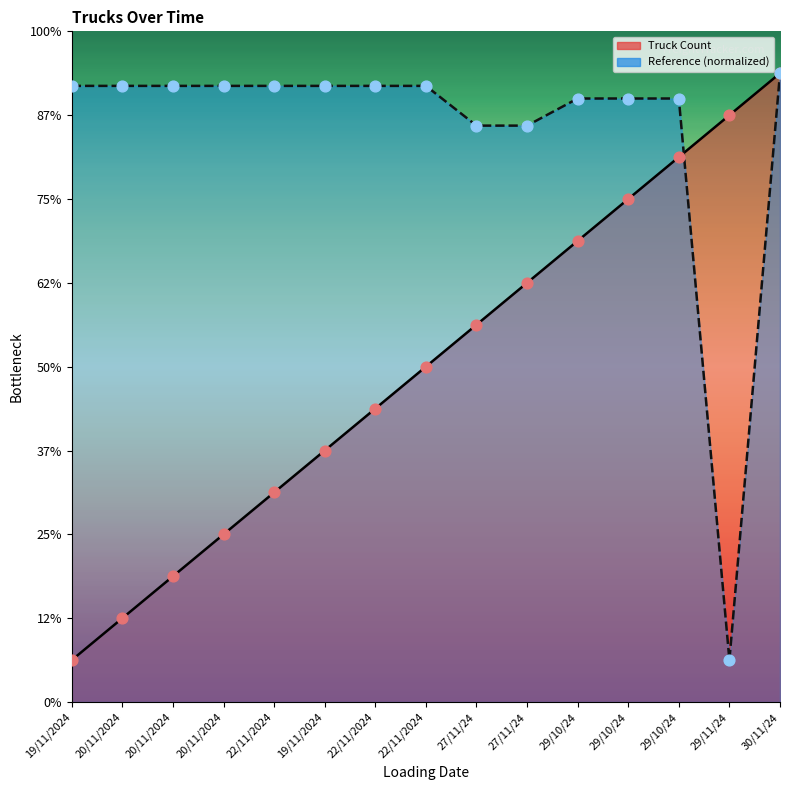

Which series contains the lowest Y value?

Truck Count